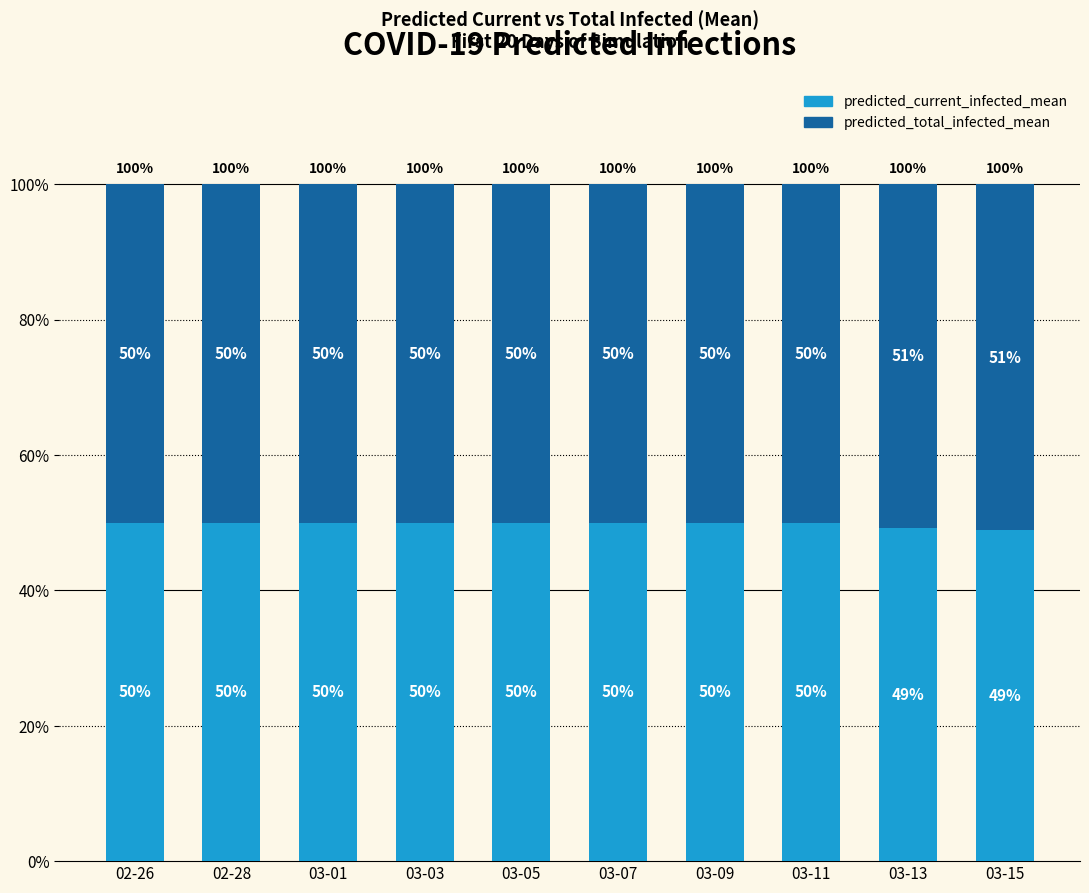

The predicted_current_infected_mean series shows 50.0 at 03-05. True or false?

True